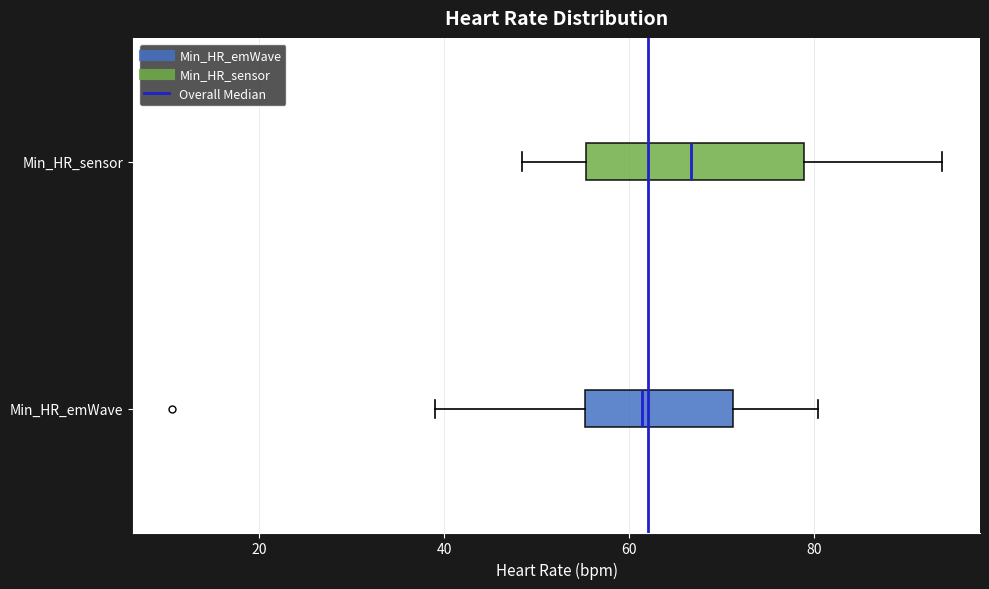

Comparing the boxes themselves (not the whiskers), which one is the widest?

Min_HR_sensor